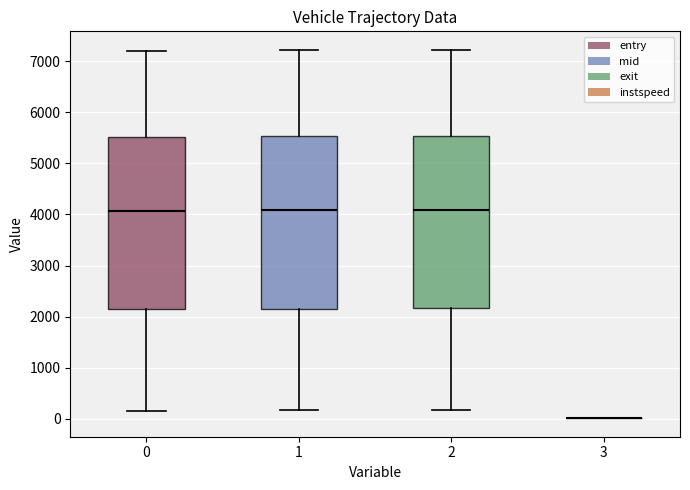

Where does the upper whisker of the box at x = 0 end on the y-axis? The values are not printed on the chart, so give them approximately, as read against the axis.

7200